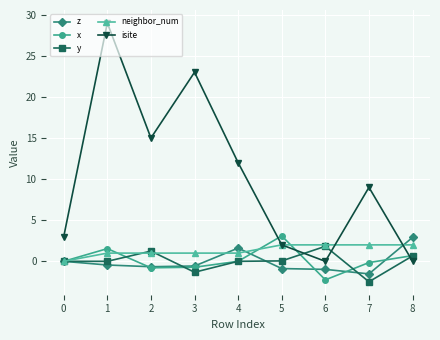

True or false: x has more than 0 points higher than both neighbors.

True